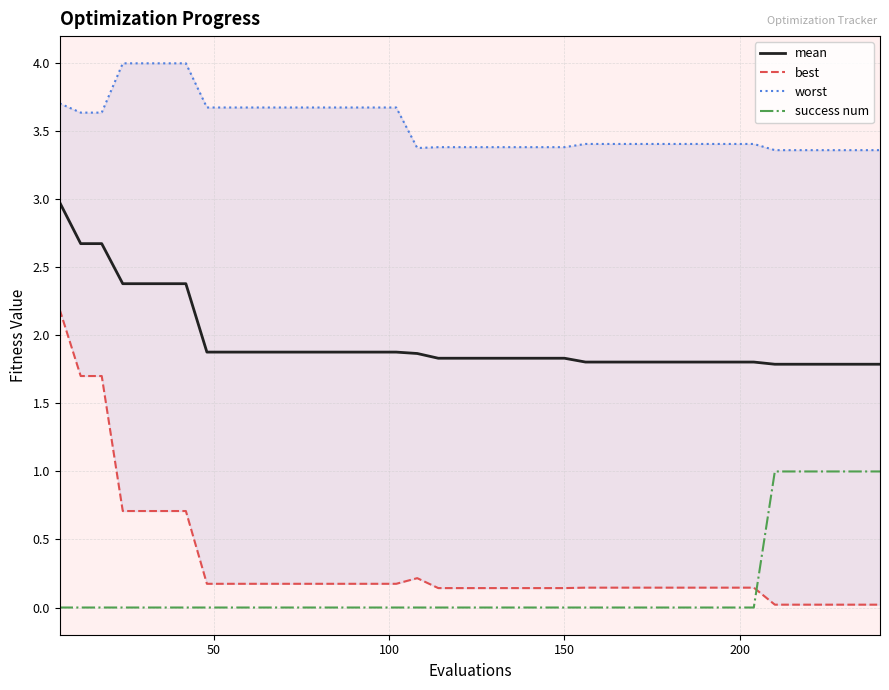

True or false: success num and mean cross at least once.

False